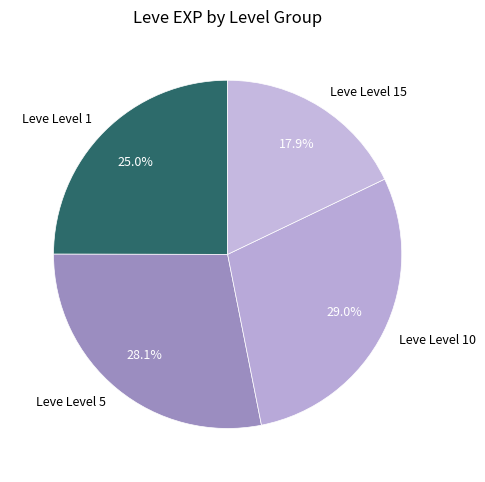

How many segments does this pie chart have?

4